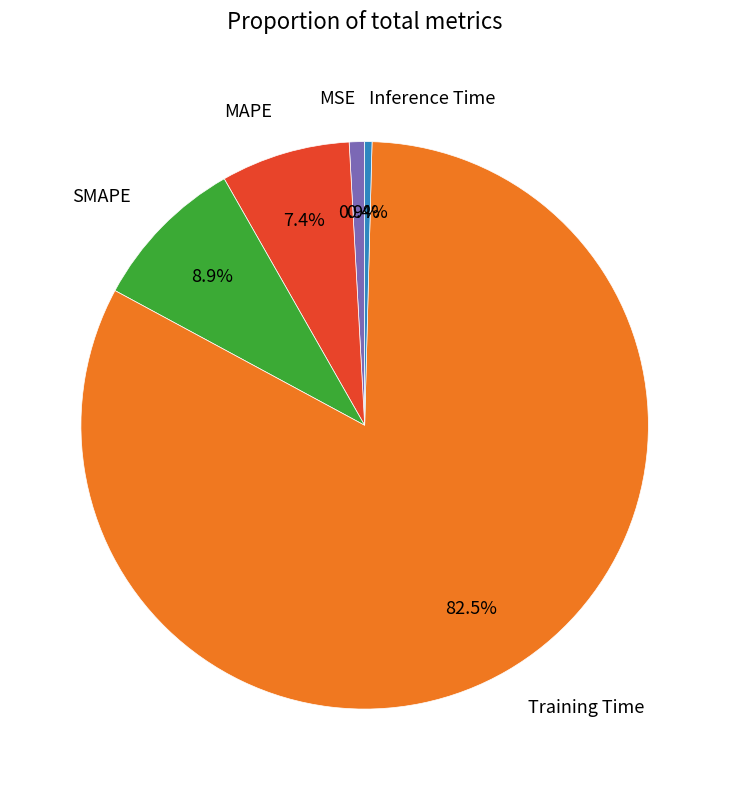

Does Training Time represent more than half of the total?

Yes